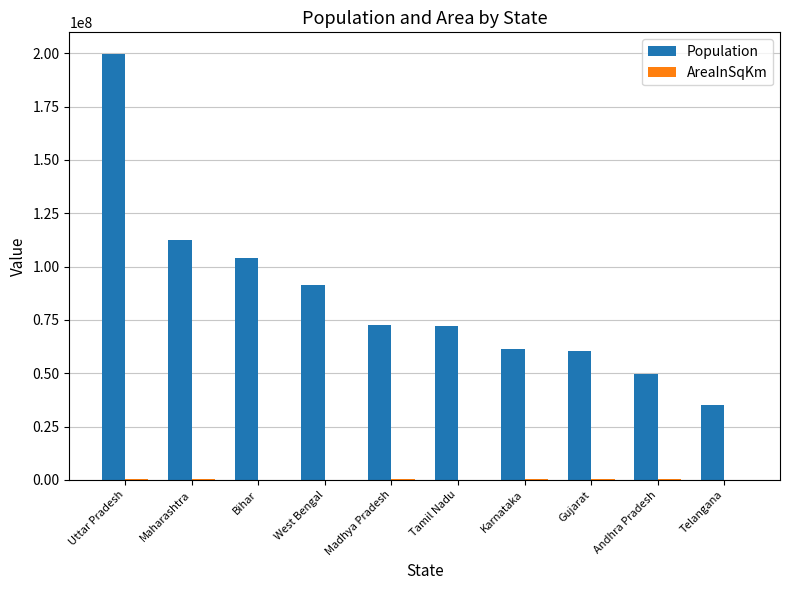

The Population series shows 72138958 at Tamil Nadu. True or false?

True